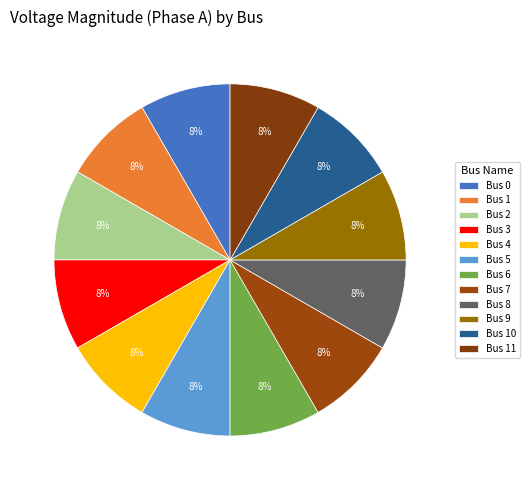

Which slice is the smallest?

1